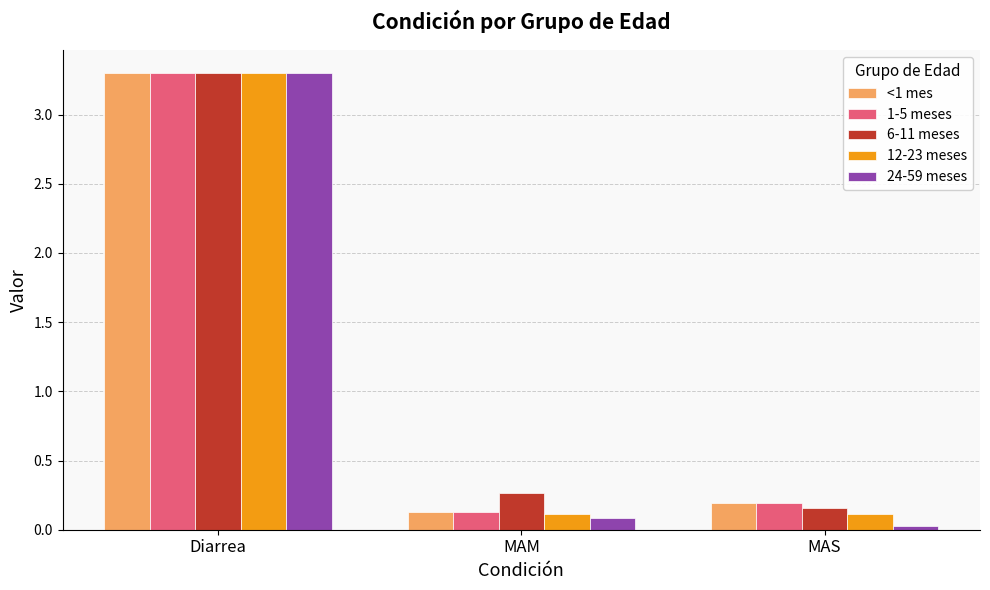

What is the label of the 3rd bar from the left?

MAS